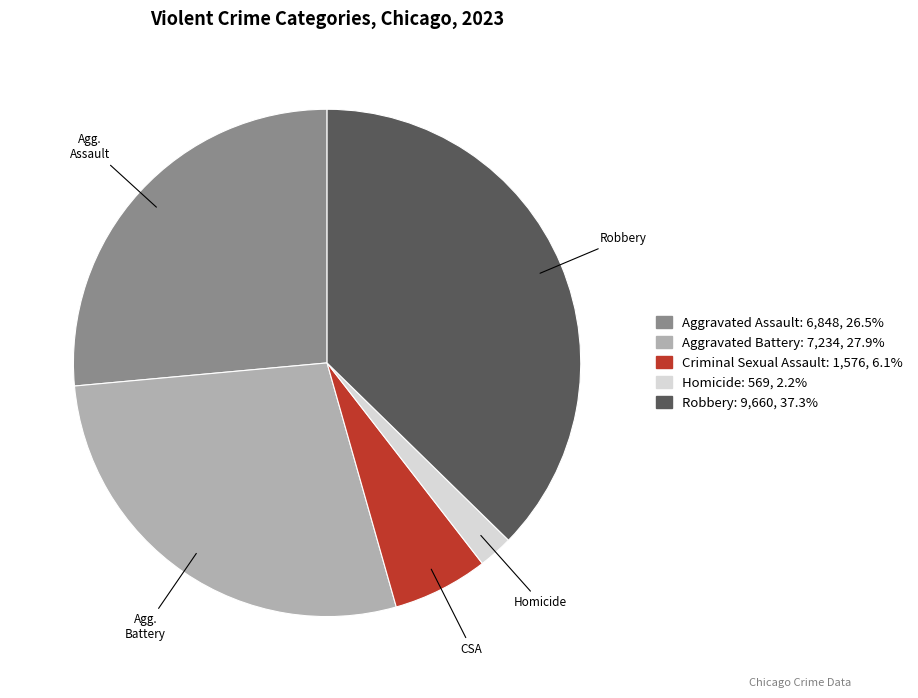

Is there a majority slice in this chart?

No